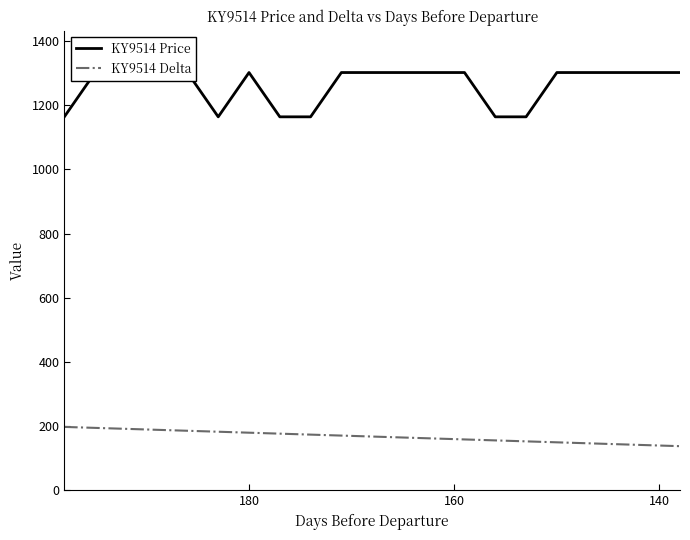

Is the value of KY9514 Delta at 19 greater than the value of KY9514 Price at 5?

No